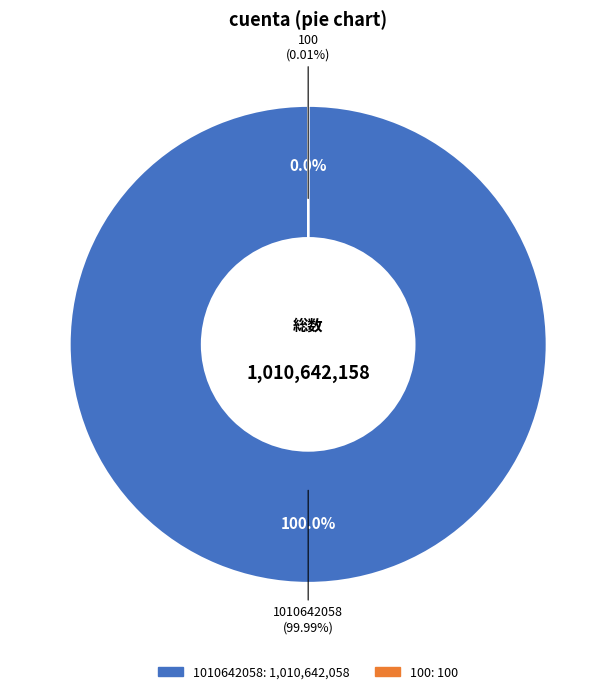

Which category has the smallest portion of the pie?

100